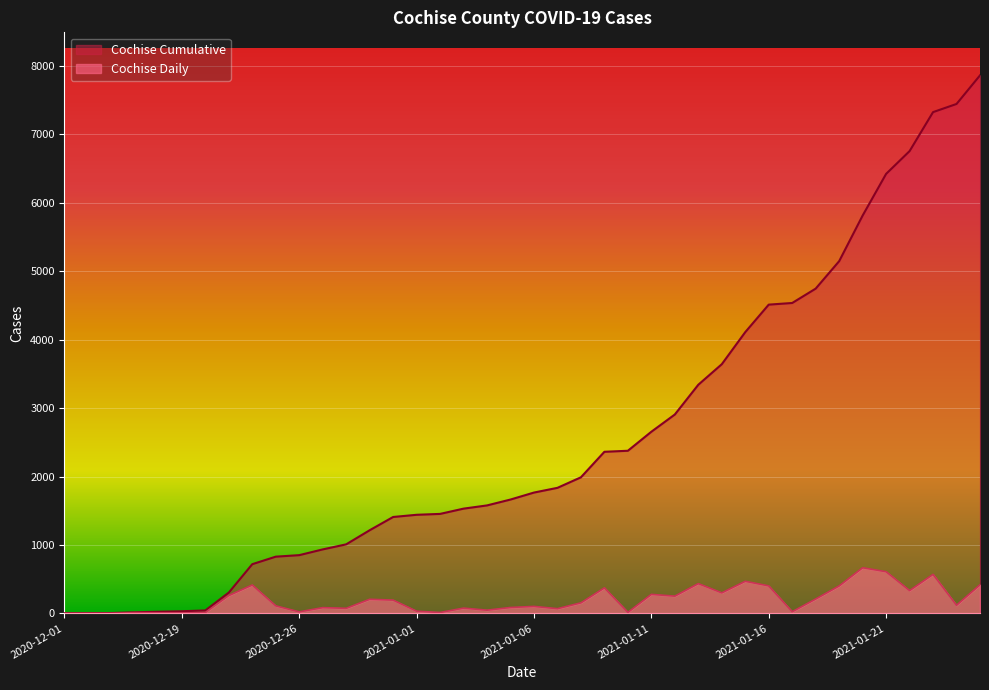

What is the greatest value displayed?

7864